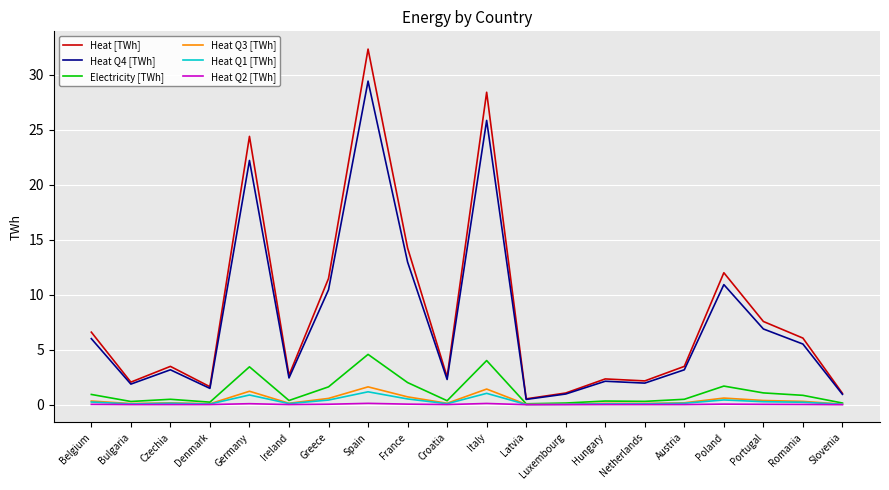

True or false: Heat [TWh] and Heat Q3 [TWh] intersect in this chart.

False